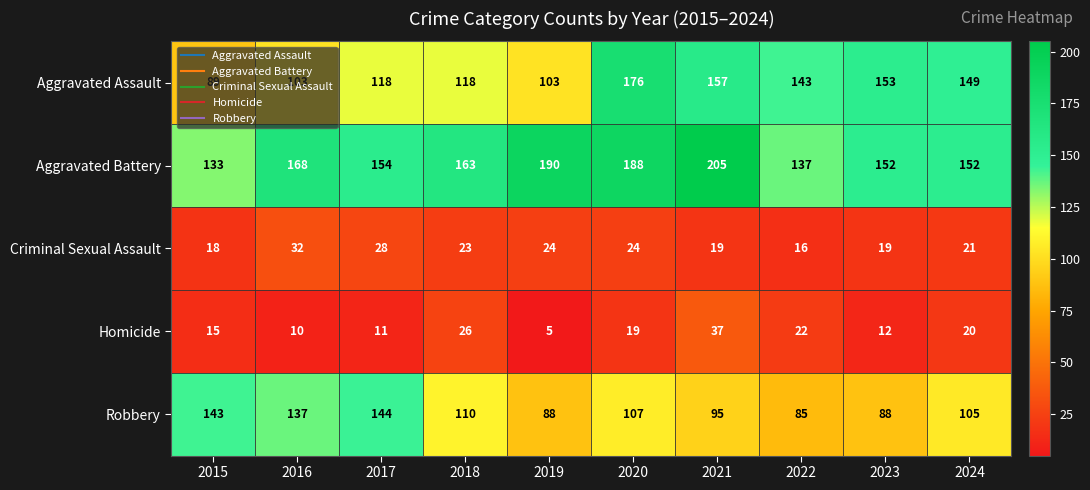

True or false: Homicide has a value of 37 at 2021.

True